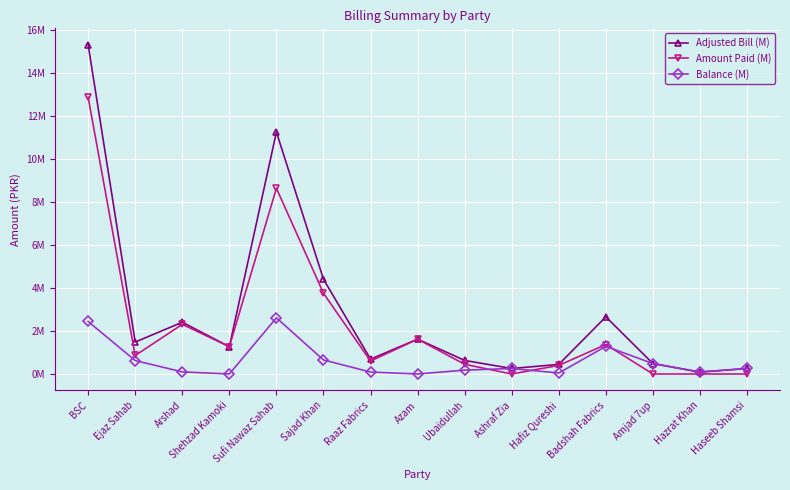

Does the chart display data point markers on the line(s)?

Yes